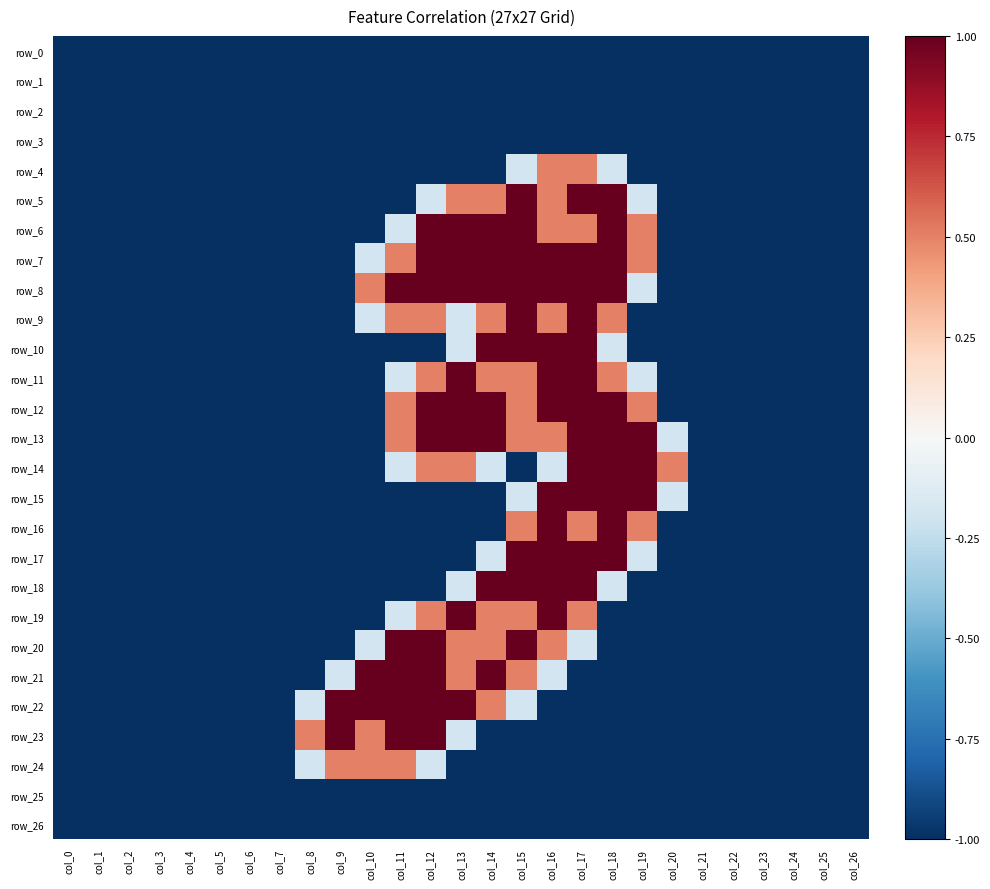

What is the spread (max minus min) of values at col_15?

2.0